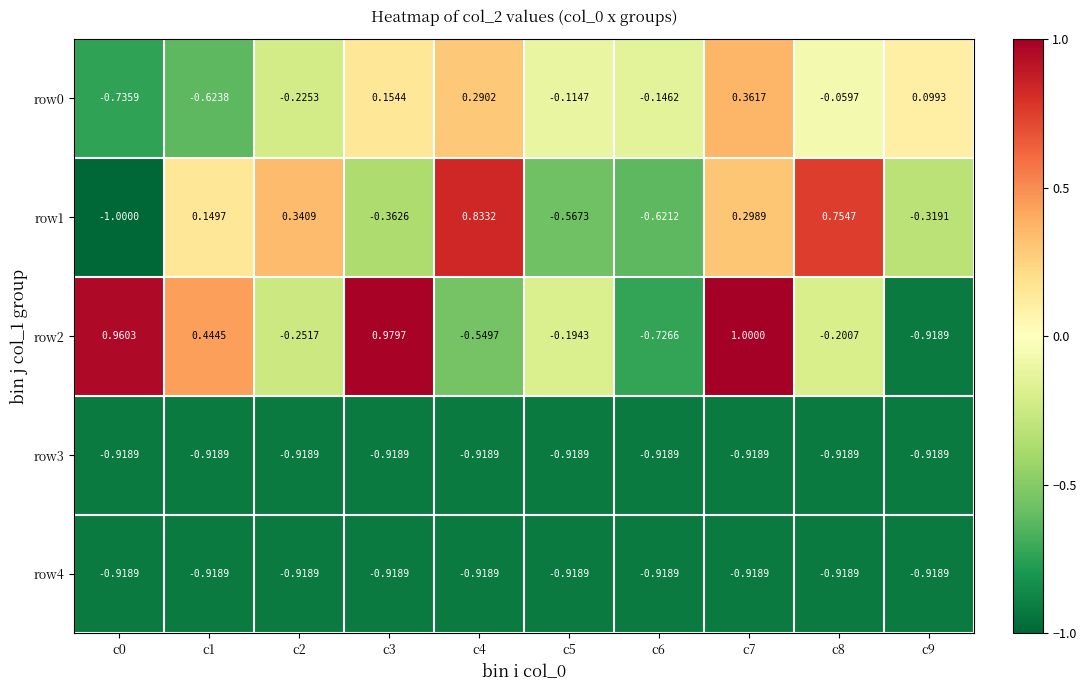

Is the value of row0 at c9 greater than the value of row2 at c5?

Yes